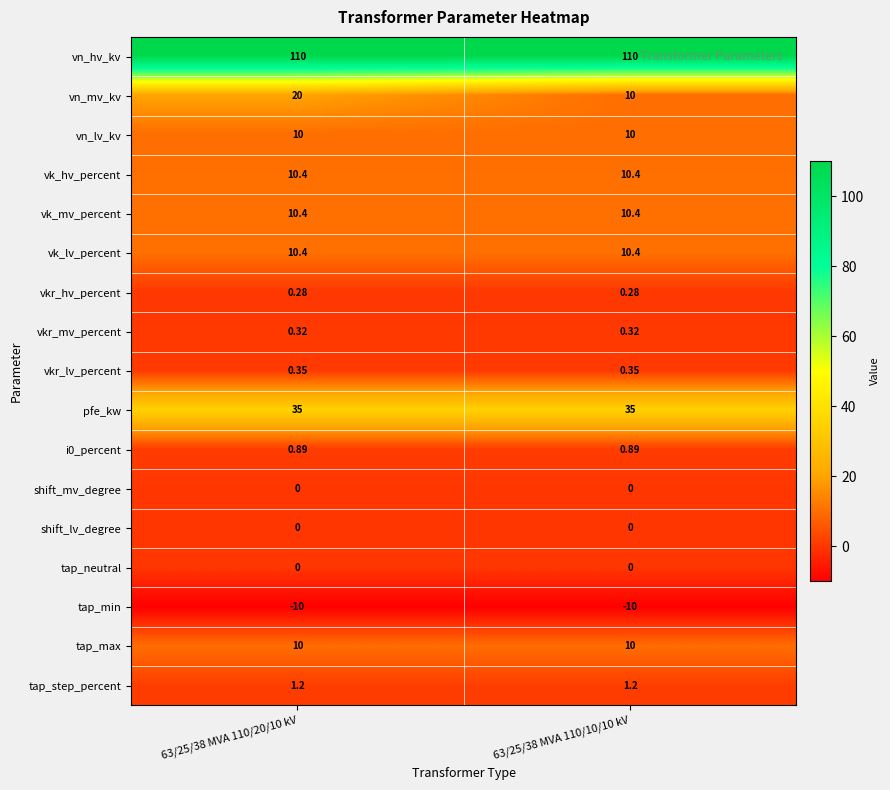

At how many categories does at least one series exceed 101?

2